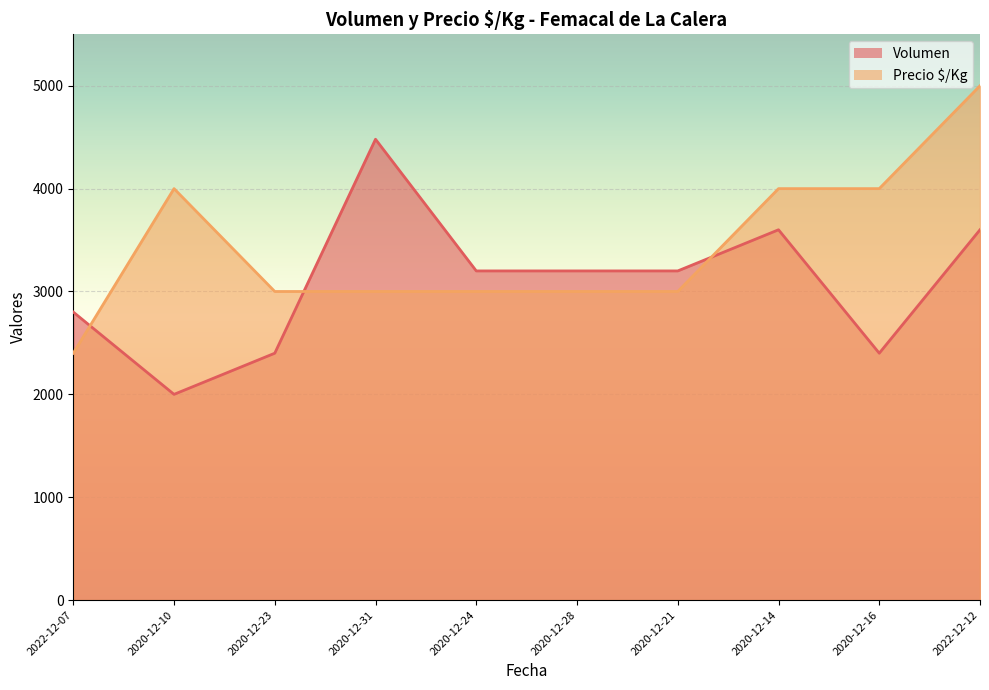

Where is Precio $/Kg nearest to the value 3700?

2020-12-10